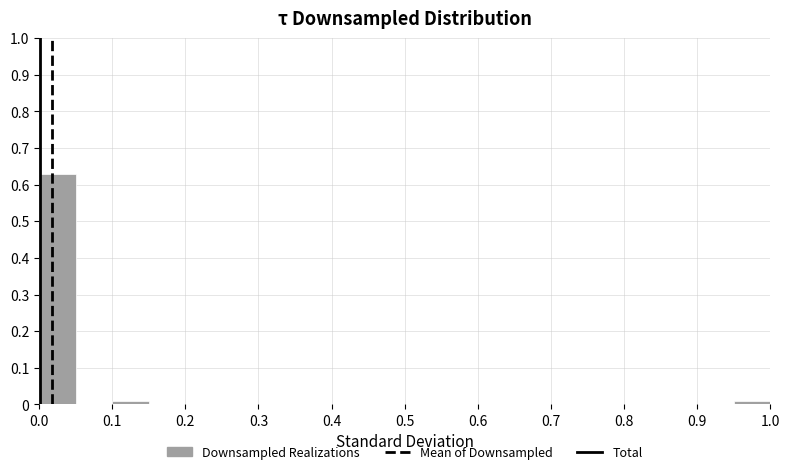

What is the height of the bar covering 0.00 to 0.05 on the x-axis? The values are not printed on the chart, so give them approximately, as read against the axis.

0.63